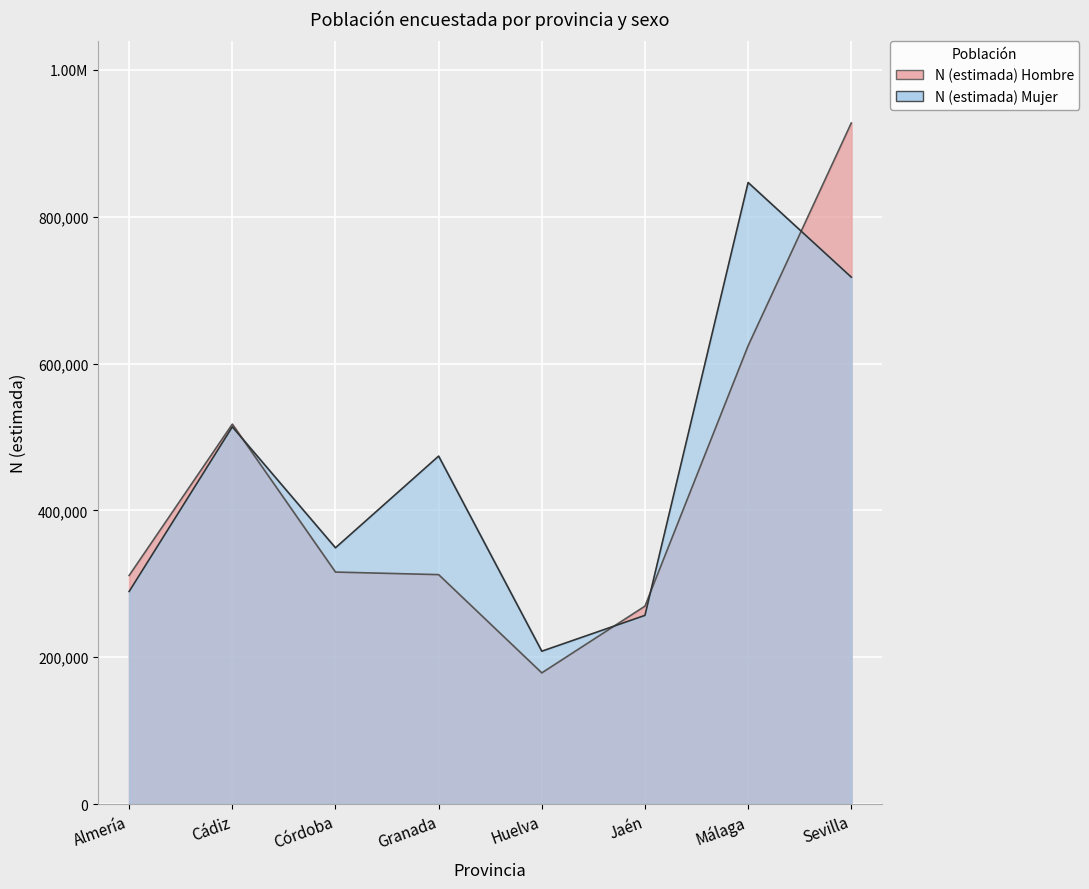

Reading right to left, what are all the values shown in this chart?

N (estimada) Hombre: 927622	624279	269636	178742	312557	316050	517522	311443
N (estimada) Mujer: 717748	846632	257056	208274	474001	349128	513877	289635